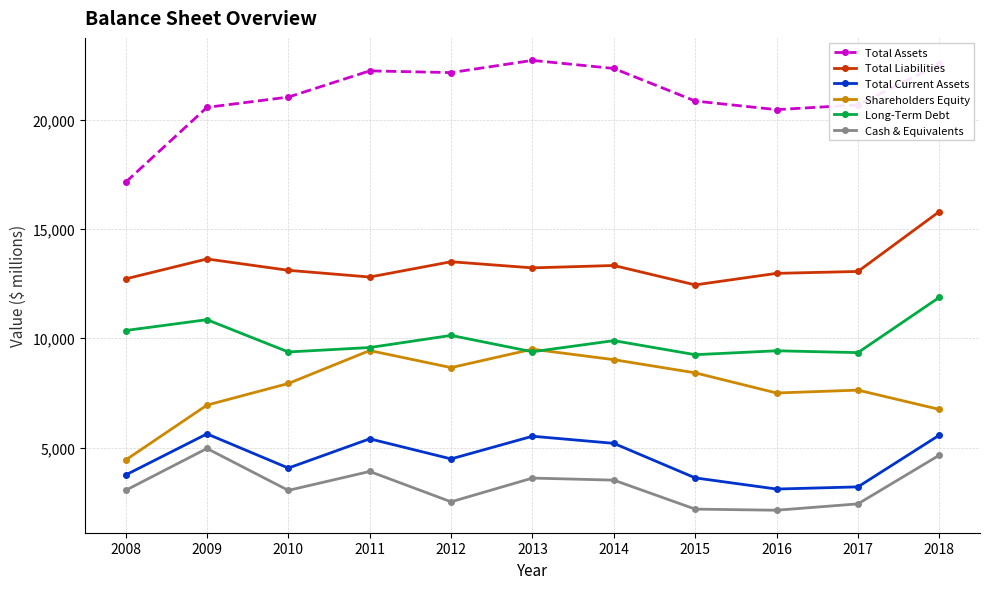

What is the sum of the Long-Term Debt values at 2016 and 2013?

18811